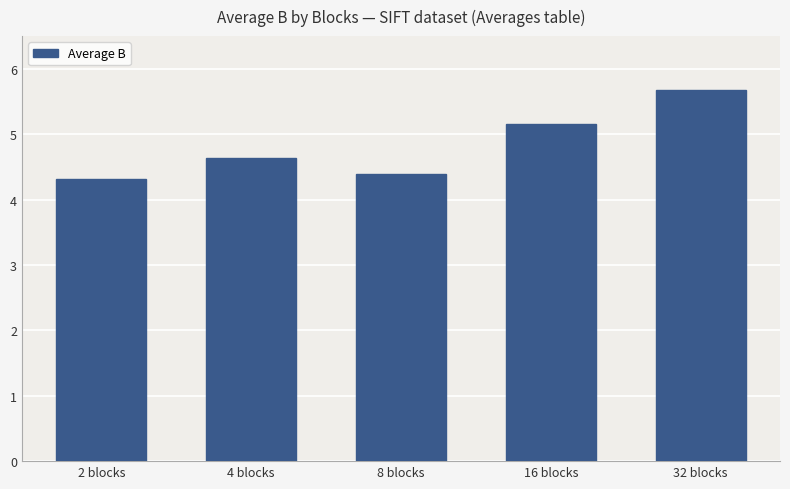

Is it true that the value at 2 blocks is 6.3?

False